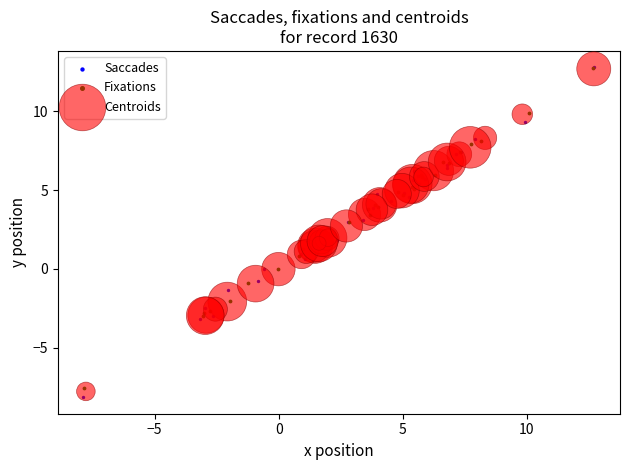

Which series has the widest spread of Y values?

Saccades